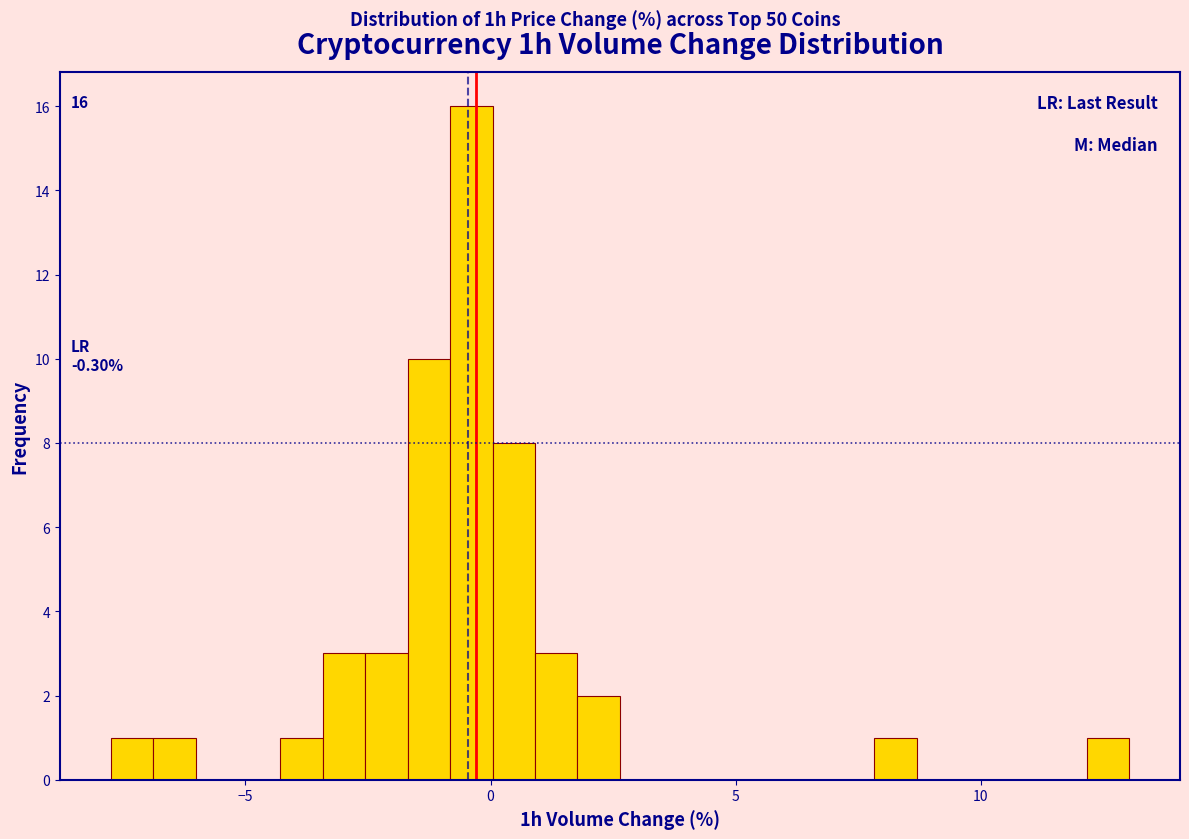

Read against the x-axis, roughly where is the centre of the tallest bar?

-0.5